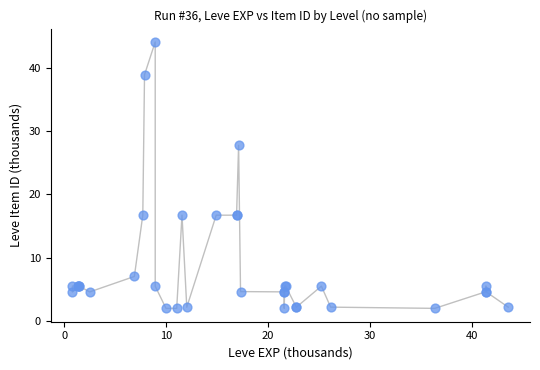

What Y value in the scatter plot is closest to 23?

27.8